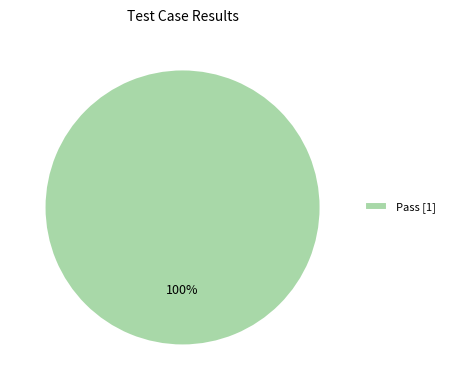

To the nearest percent, what percentage of the pie is Pass [1]?

100%